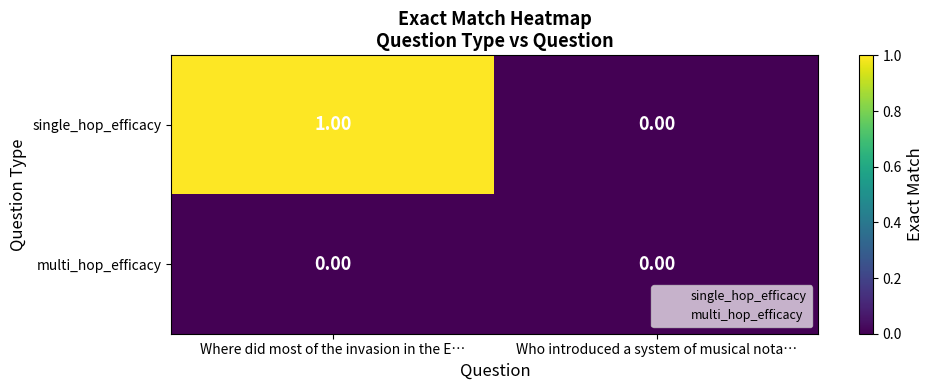

Which category has the lowest value in the single_hop_efficacy series?

Who introduced a system of musical nota…